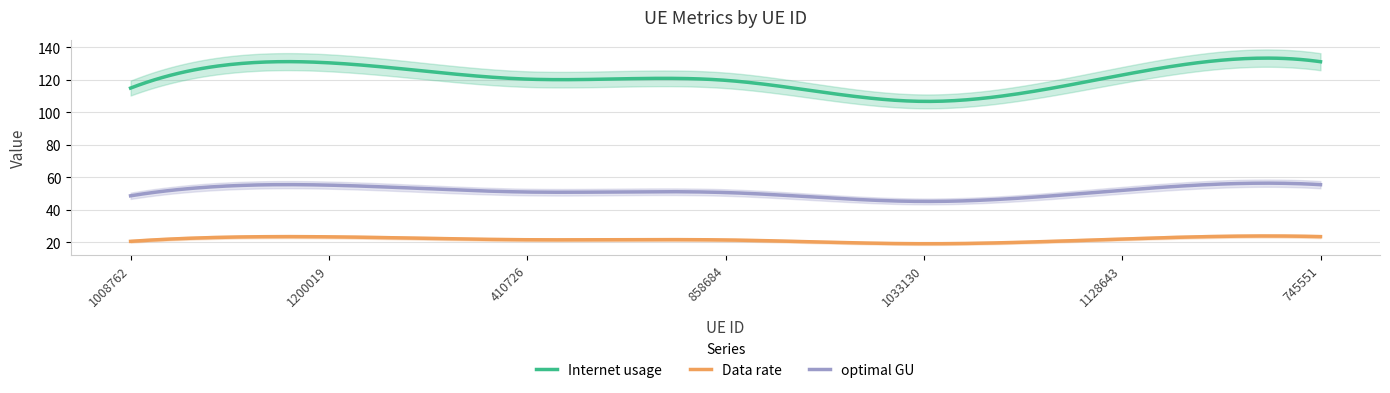

Where is the first local minimum for optimal GU?

1033130